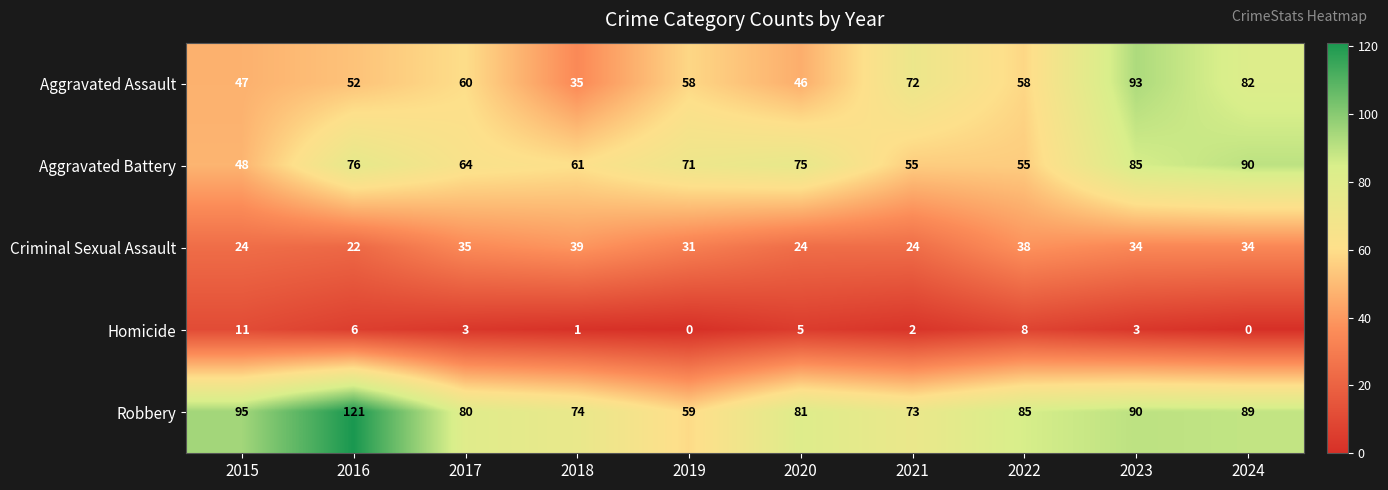

How many series are shown in this chart?

5